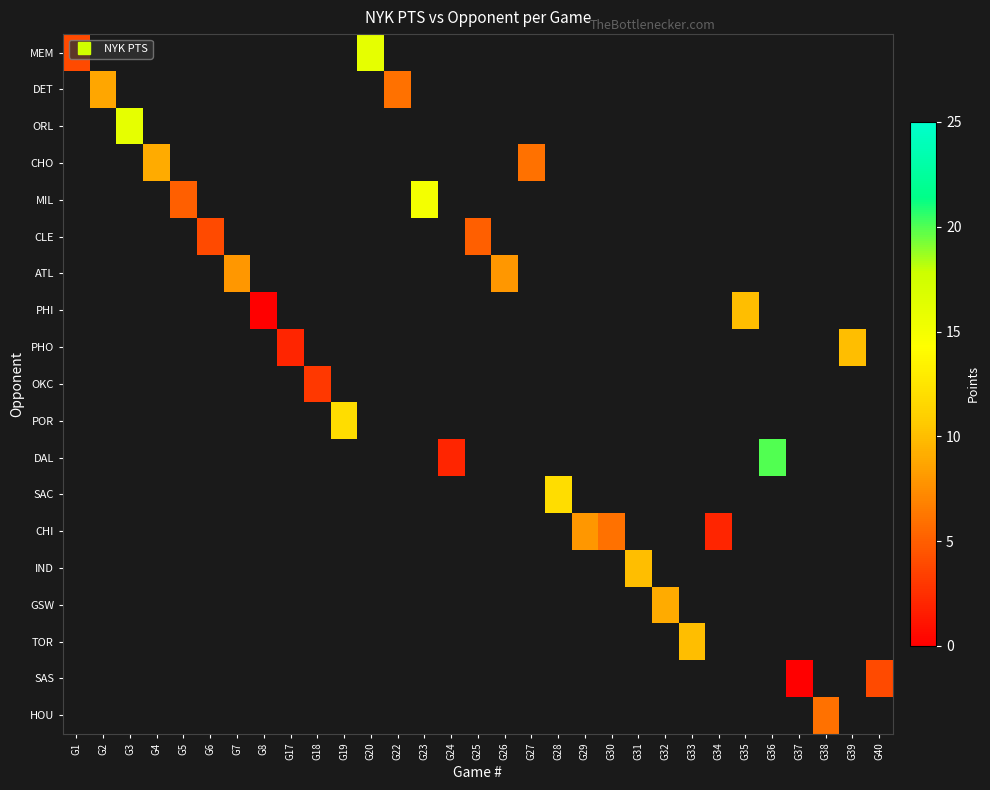

How many series are shown in this chart?

19